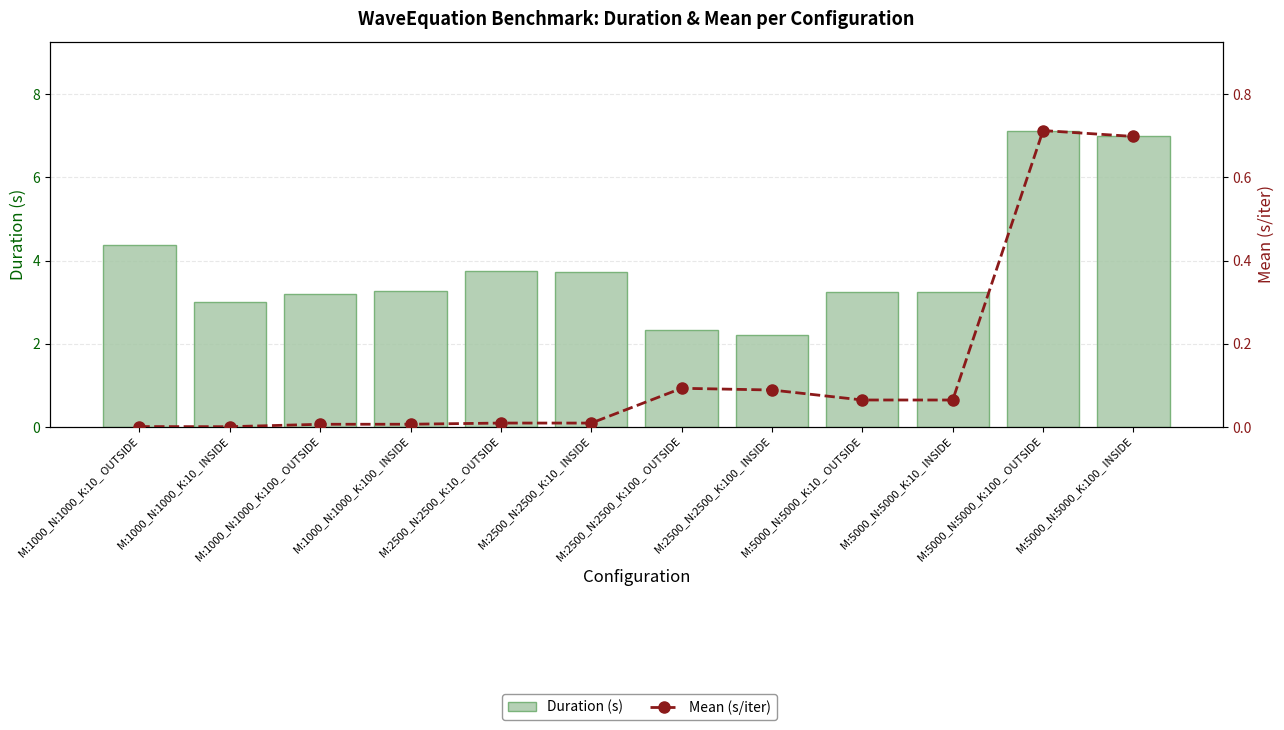

Reading left to right, transcribe all the data shown in this chart.

Duration (s): 4.4	3.0	3.2	3.3	3.7	3.7	2.3	2.2	3.2	3.2	7.1	7.0
Mean (s/iter): 0.0	0.0	0.0	0.0	0.0	0.0	0.1	0.1	0.1	0.1	0.7	0.7